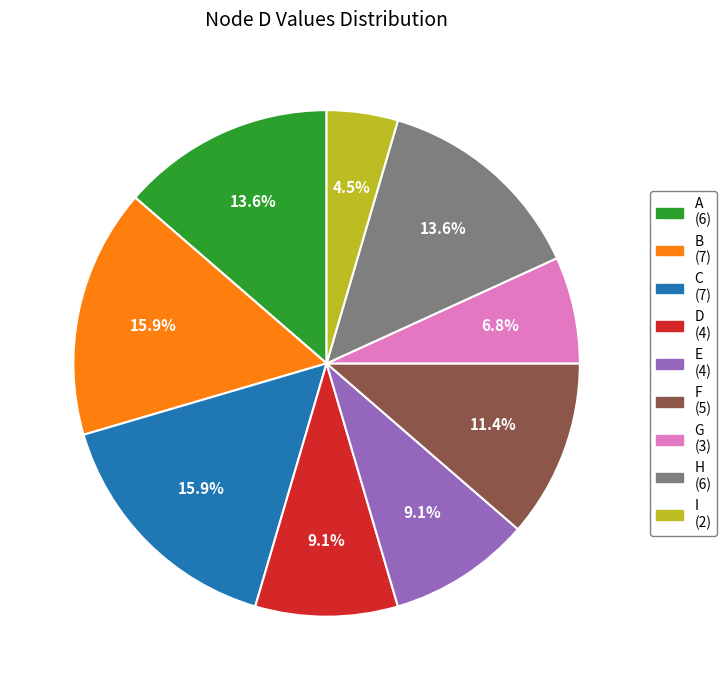

Between B and D, which is larger?

B